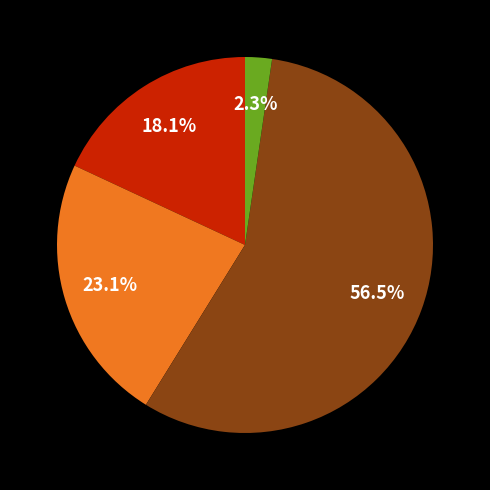

Is there a majority slice in this chart?

Yes